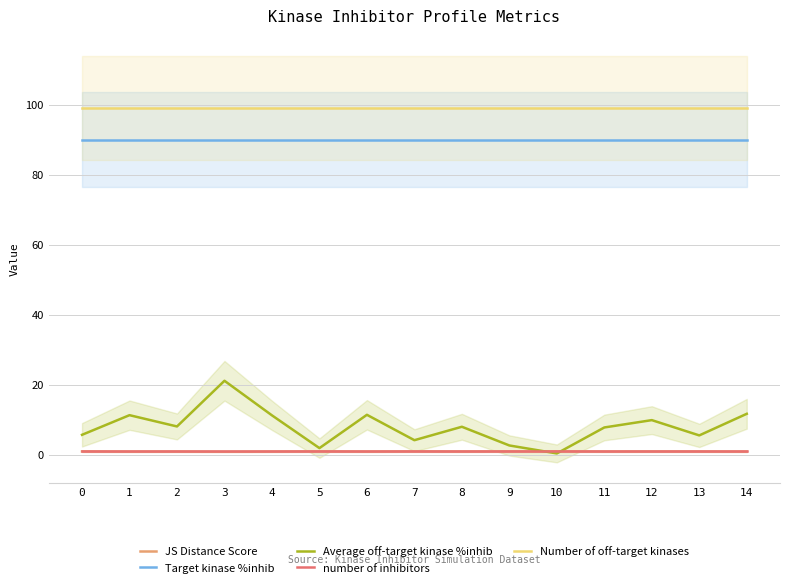

True or false: Target kinase %inhib has more than 1 points higher than both neighbors.

False